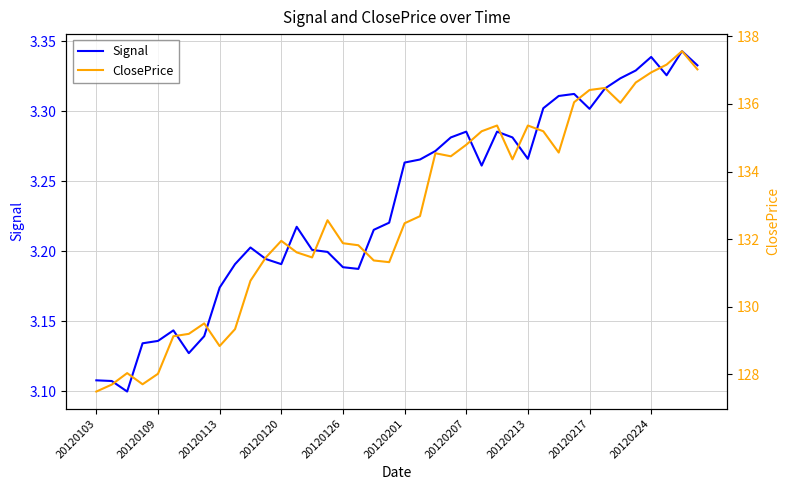

True or false: ClosePrice has more than 2 interior local peaks.

True